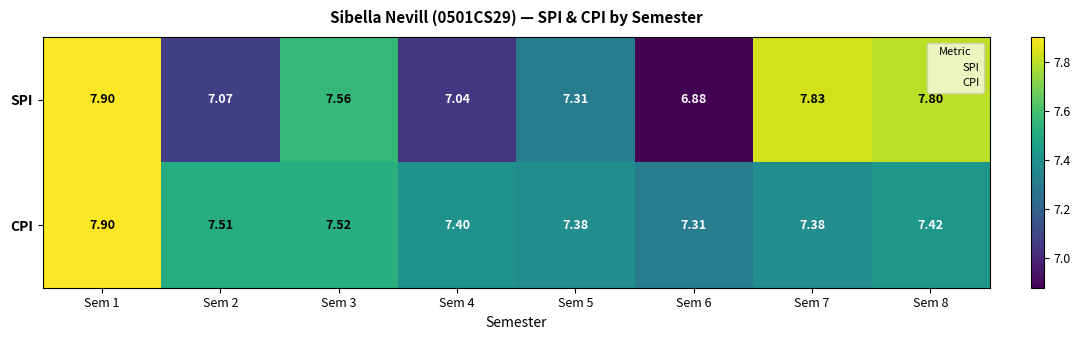

Between Sem 6 and Sem 8, which series saw the biggest shift?

SPI